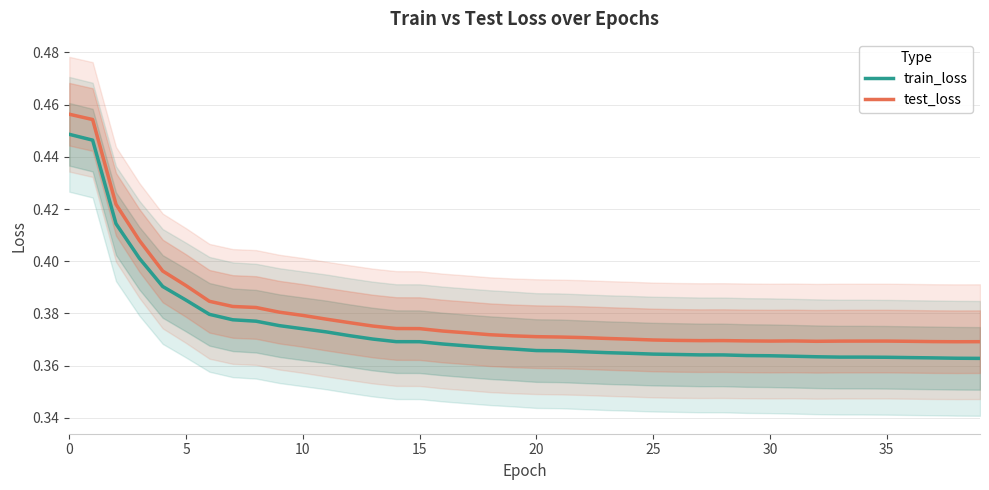

In test_loss, how many points are higher than both neighbors (excluding endpoints)?

3